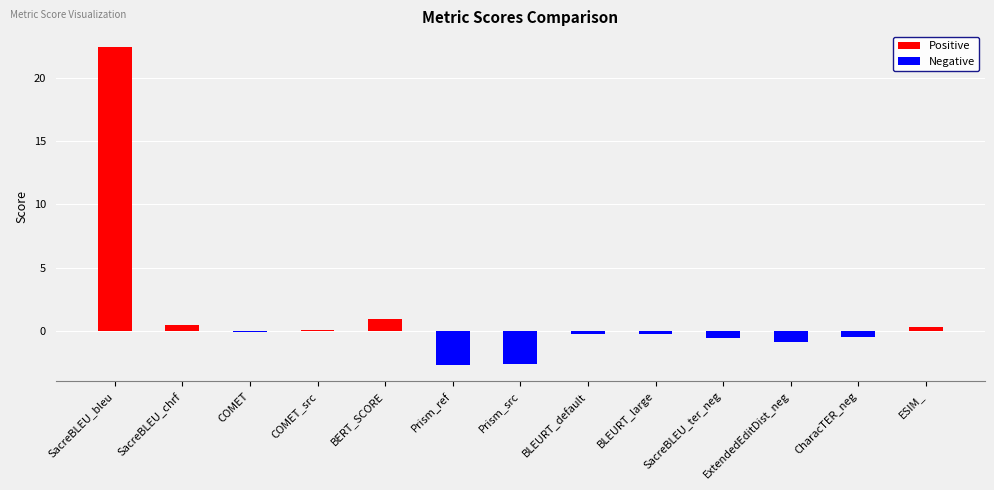

What is the change in value from COMET to BLEURT_default?

-0.2